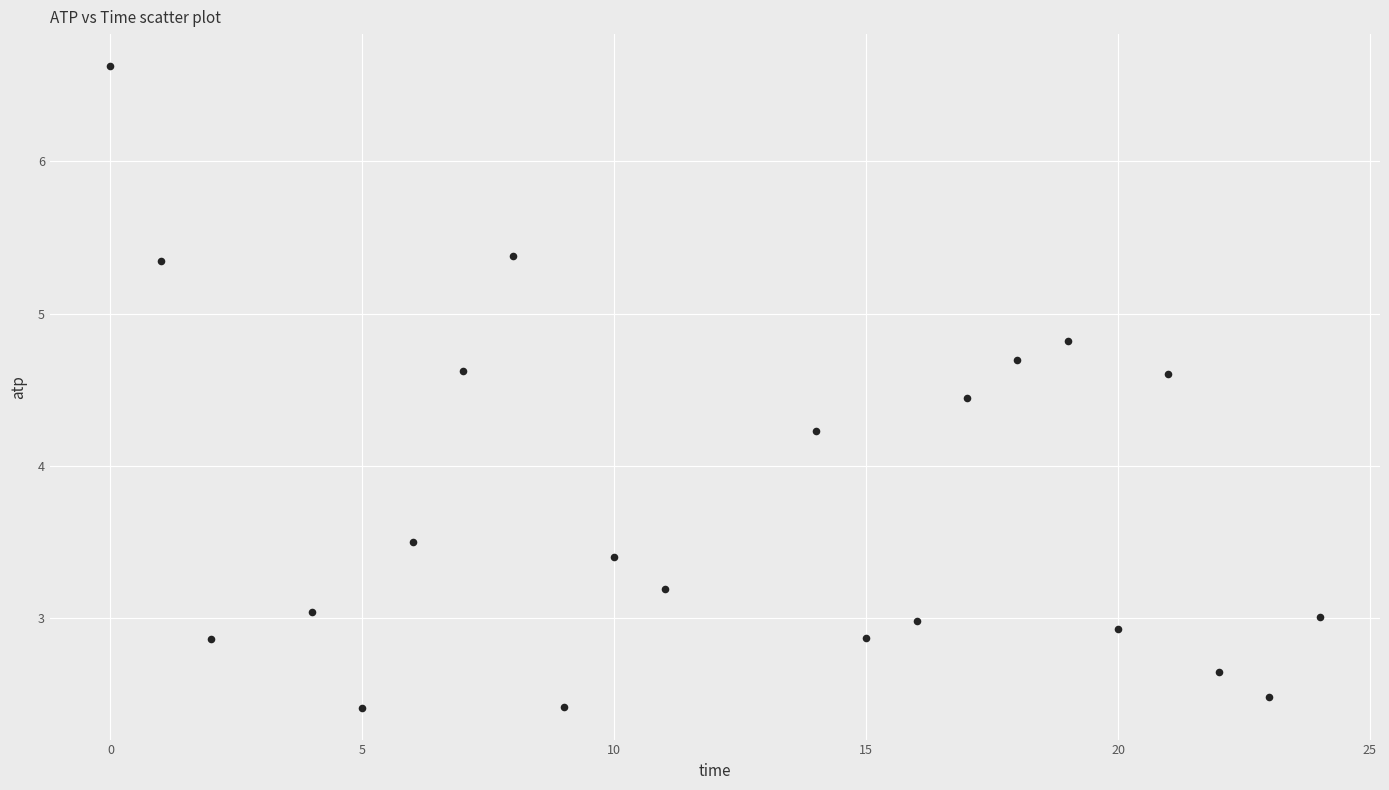

What is the range of X values (max minus min)?

24.0